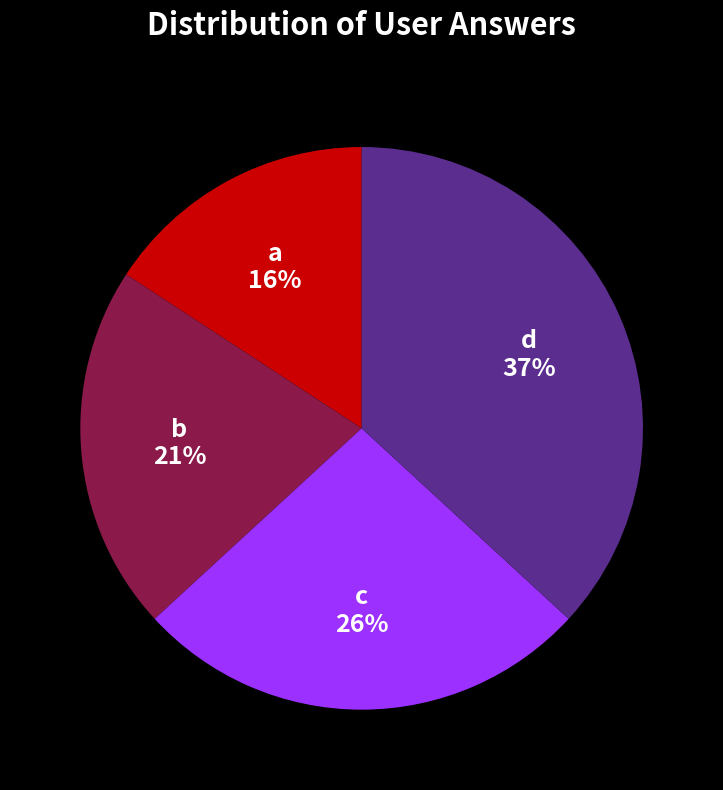

Which slice is the largest?

d